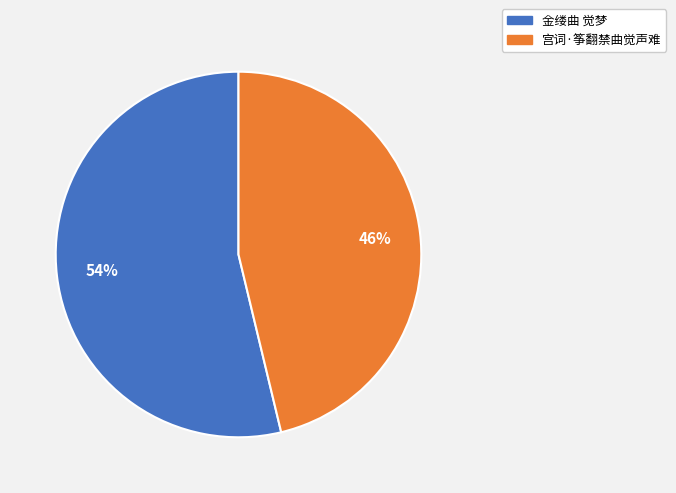

To the nearest percent, what portion does 宫词·筝翻禁曲觉声难 represent?

46%